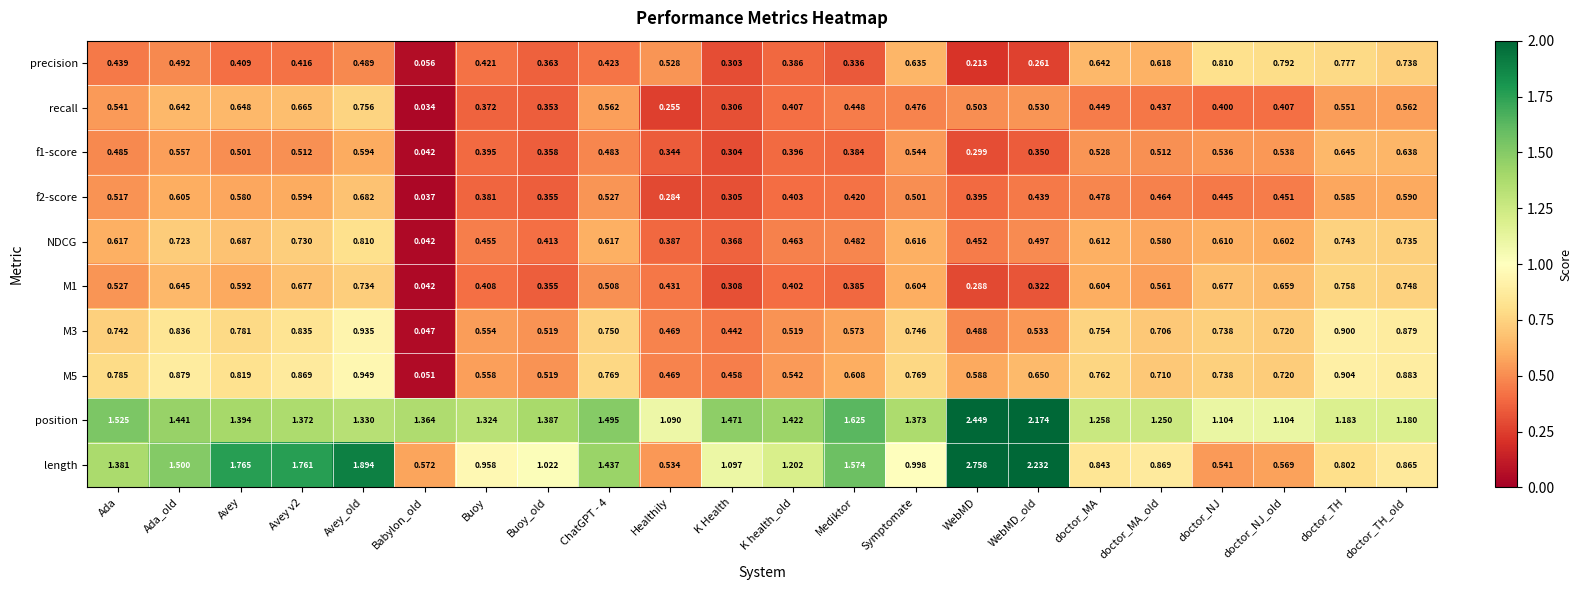

Which series has the largest range (max minus min)?

length